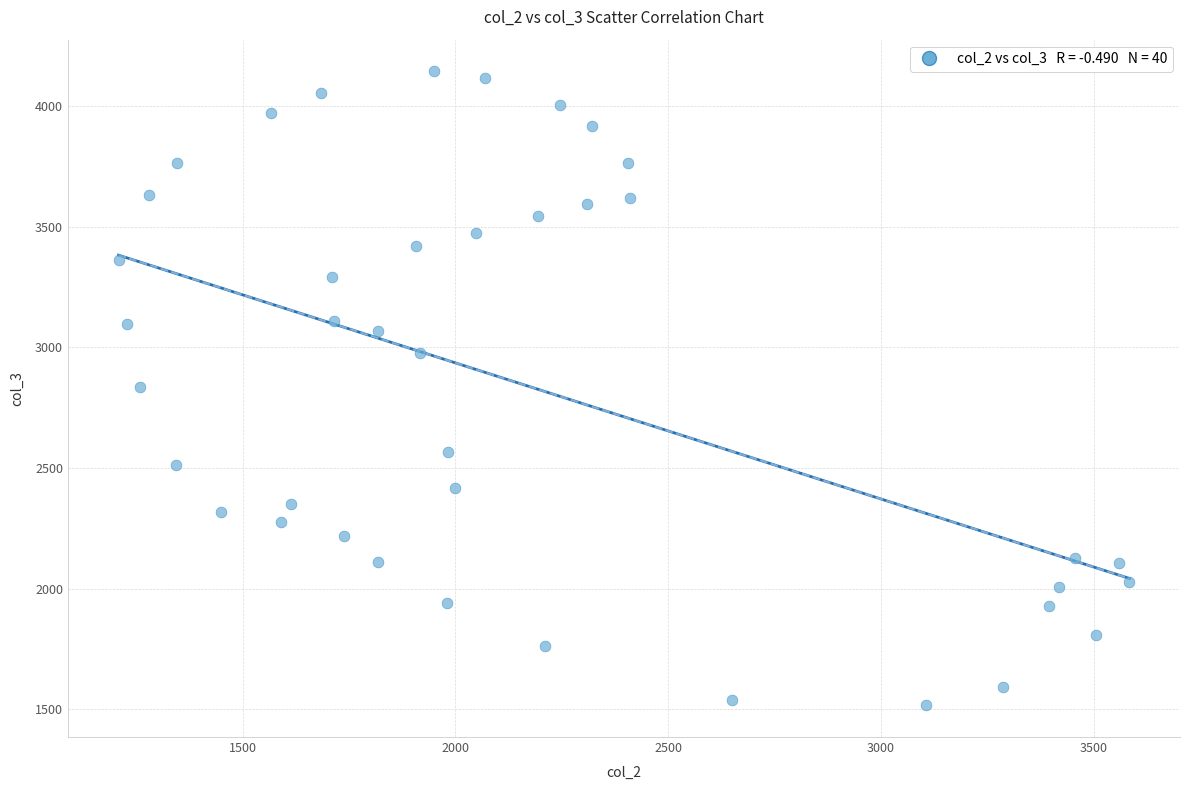

What is the range of Y values (max minus min)?

2626.7